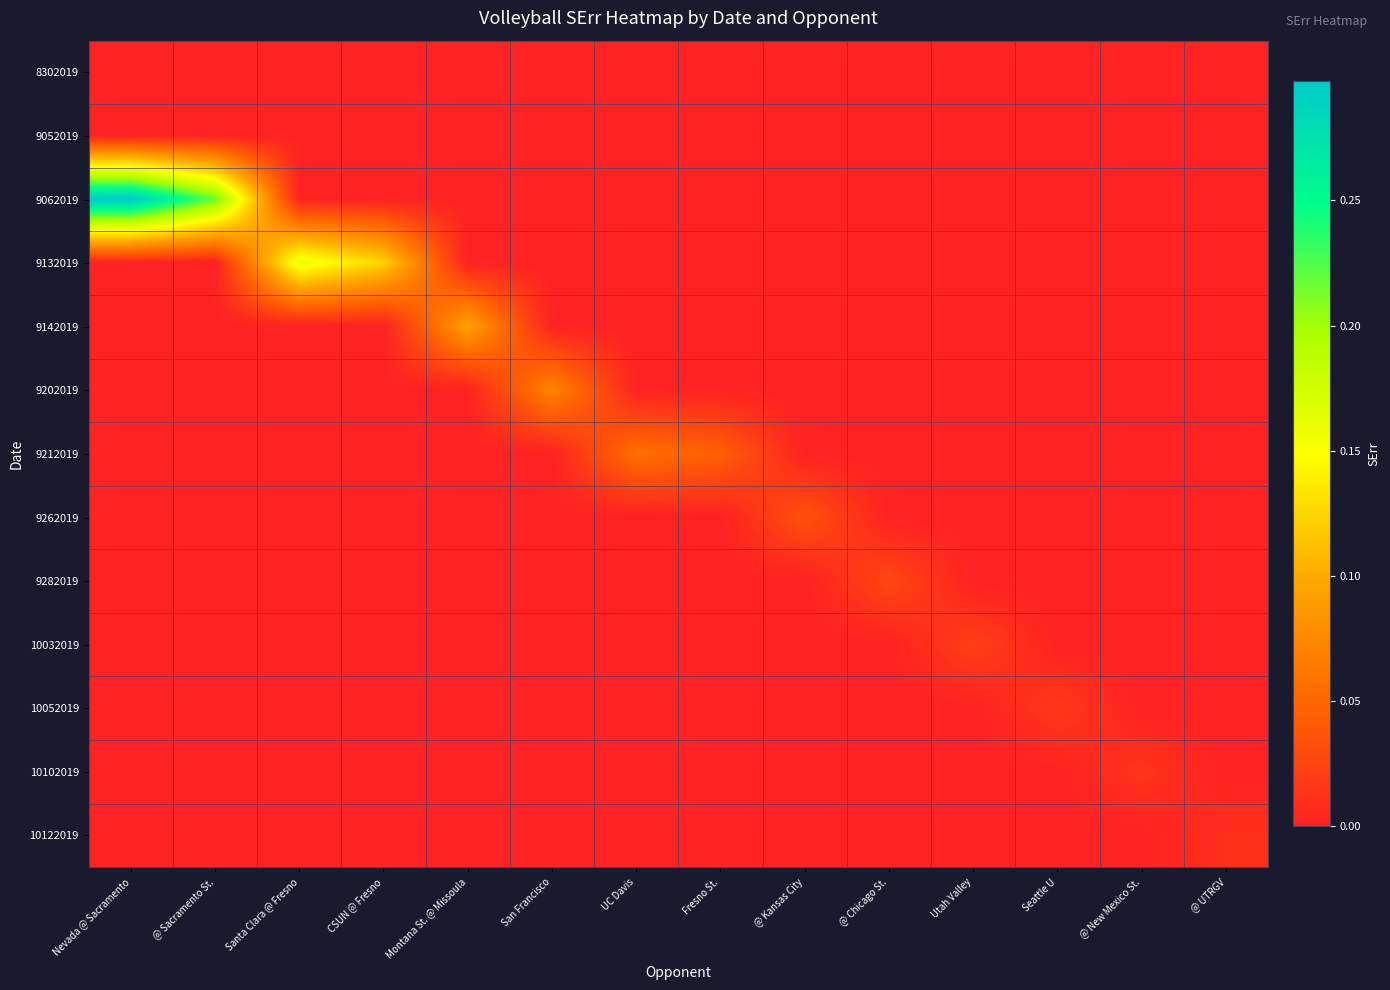

At which category is the sum across all series the highest?

Nevada @ Sacramento